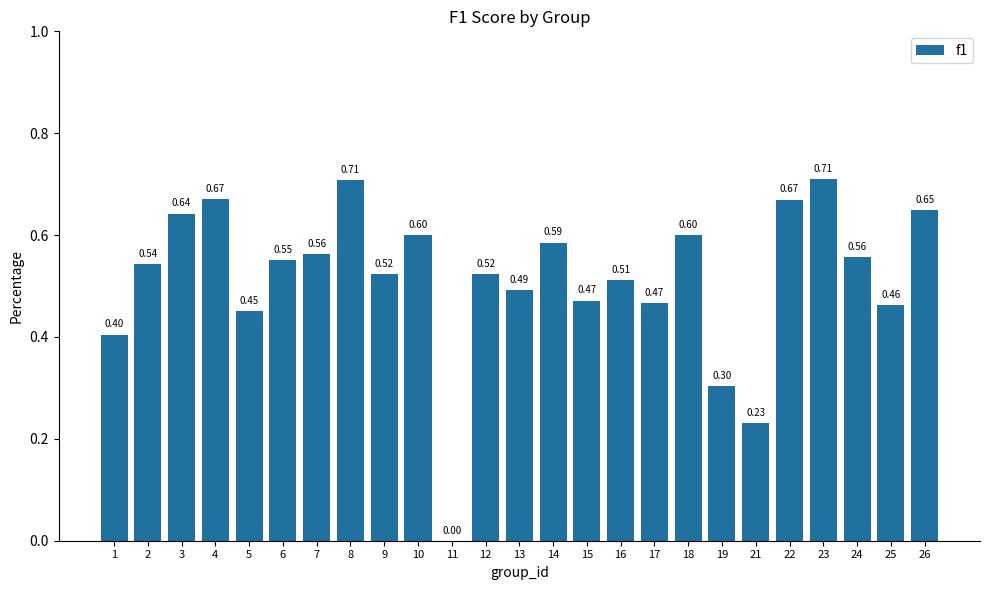

What is the sum of all values?

12.9